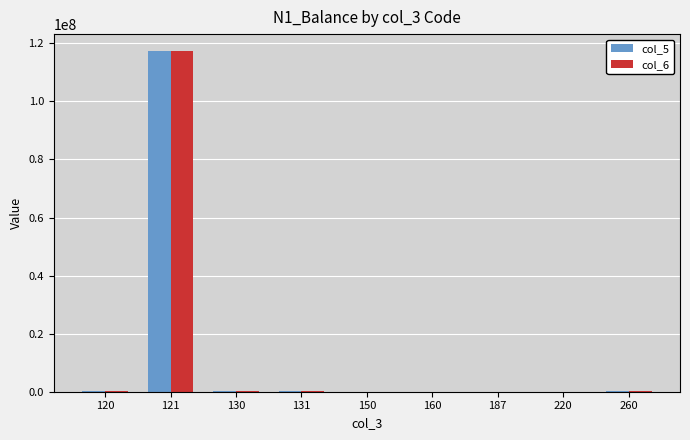

What is the sum of all col_6 values?

118444803.9